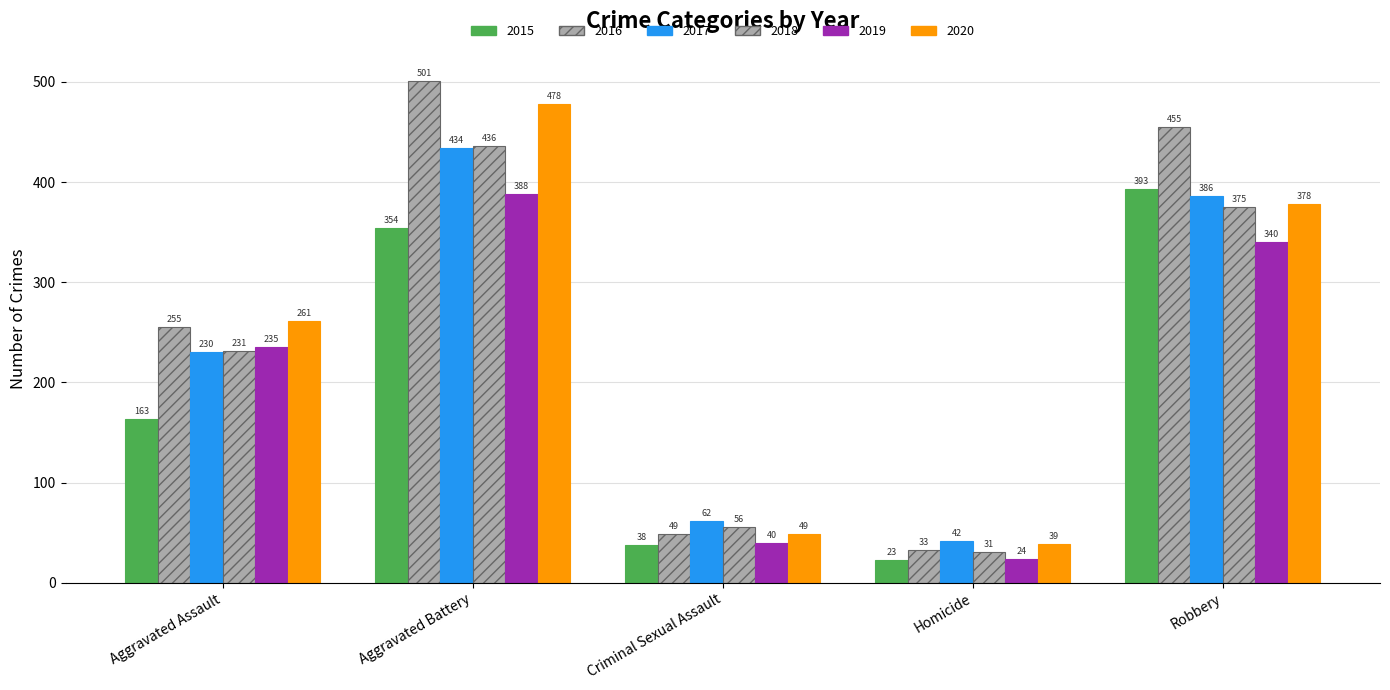

How many values in the 2016 series are below 255?

2